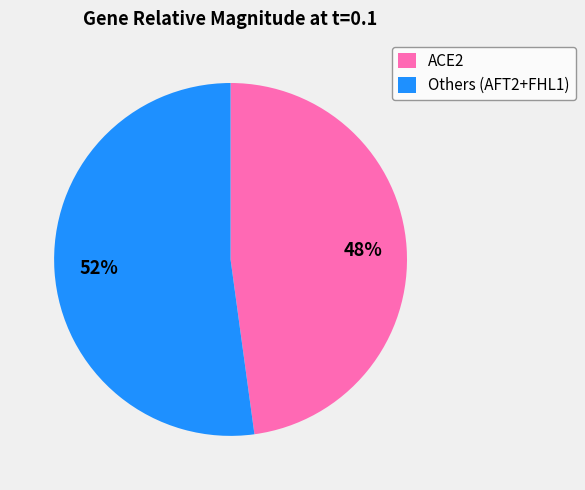

Approximately how many times larger is the value at ACE2 compared to Others (AFT2+FHL1)?

0.9